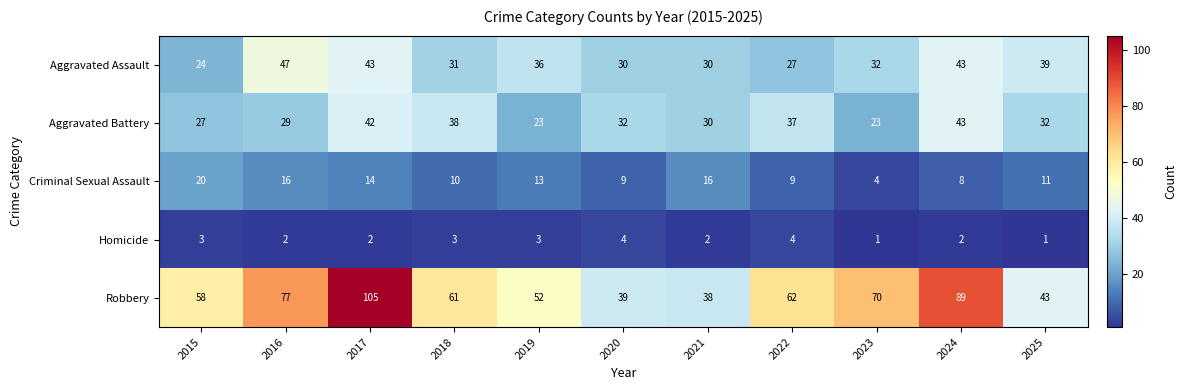

List the series in order of their peak value, highest first.

Robbery, Aggravated Assault, Aggravated Battery, Criminal Sexual Assault, Homicide